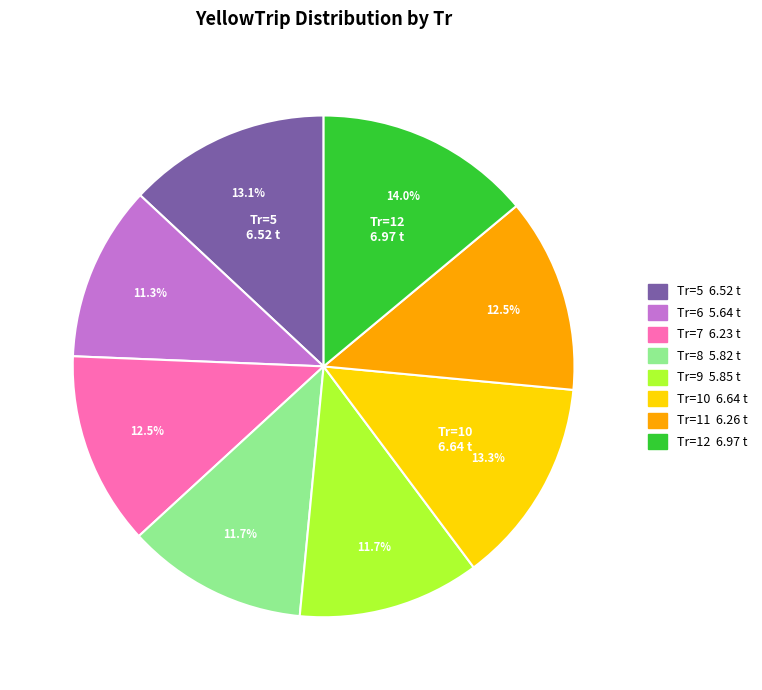

Is there any slice that represents more than half of the pie?

No